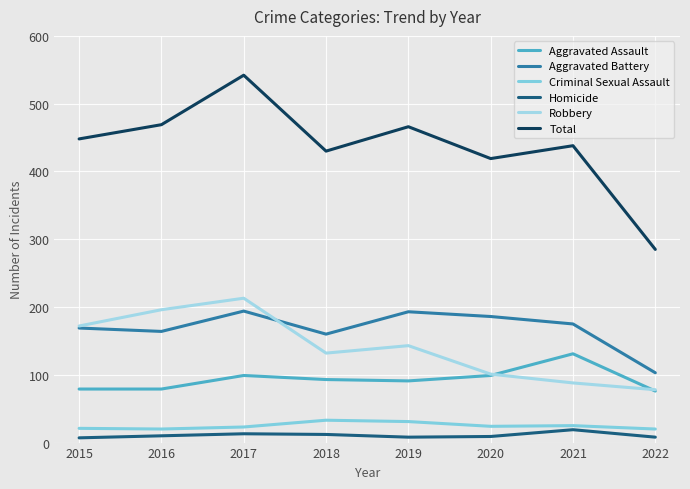

How many interior local valleys does the Aggravated Battery series have?

2